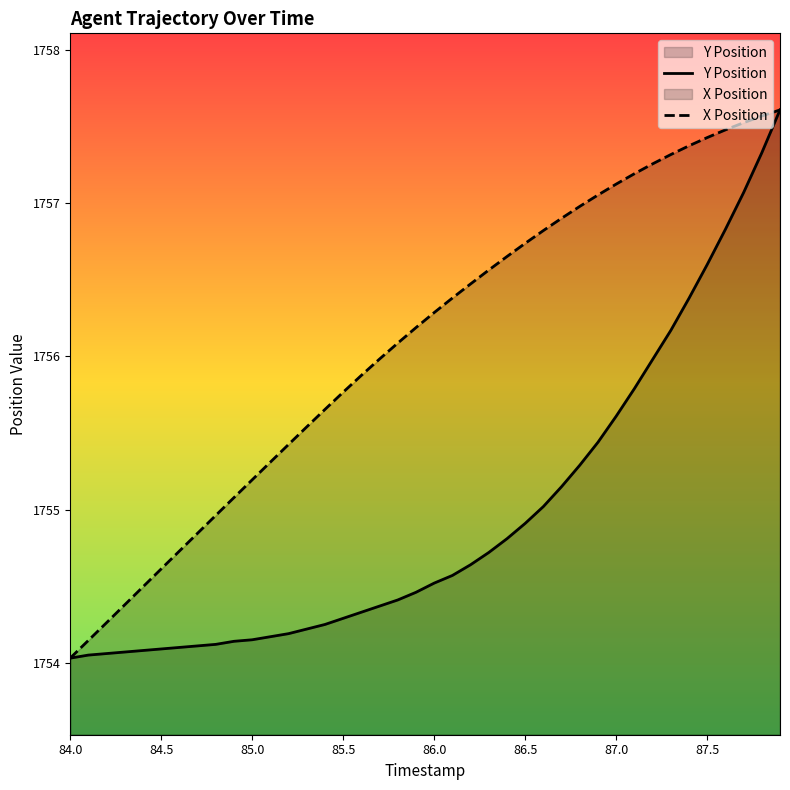

What is the approximate value of Y Position at 85.0?

1754.2